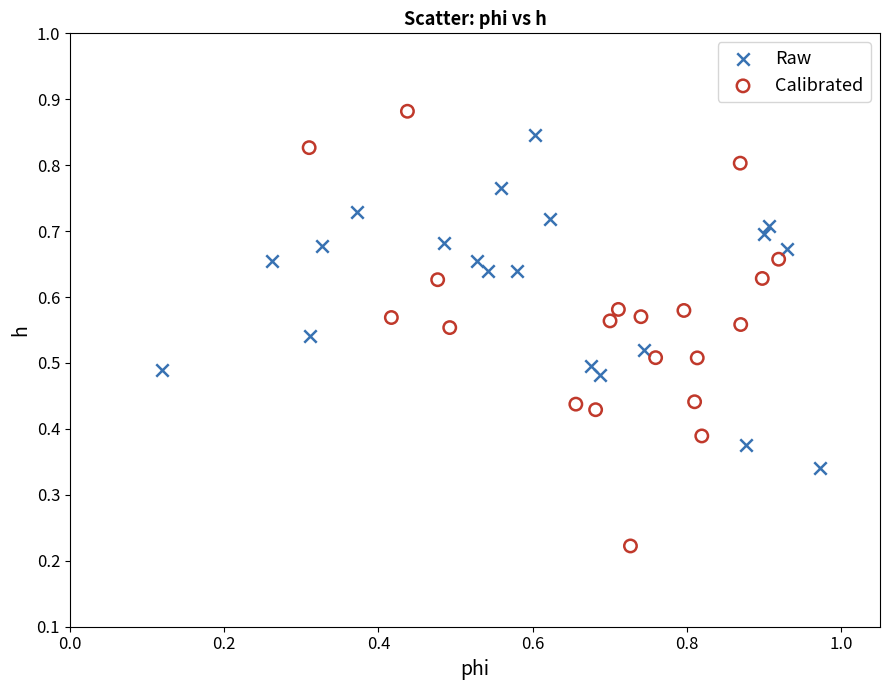

Which series contains the highest Y value?

Calibrated